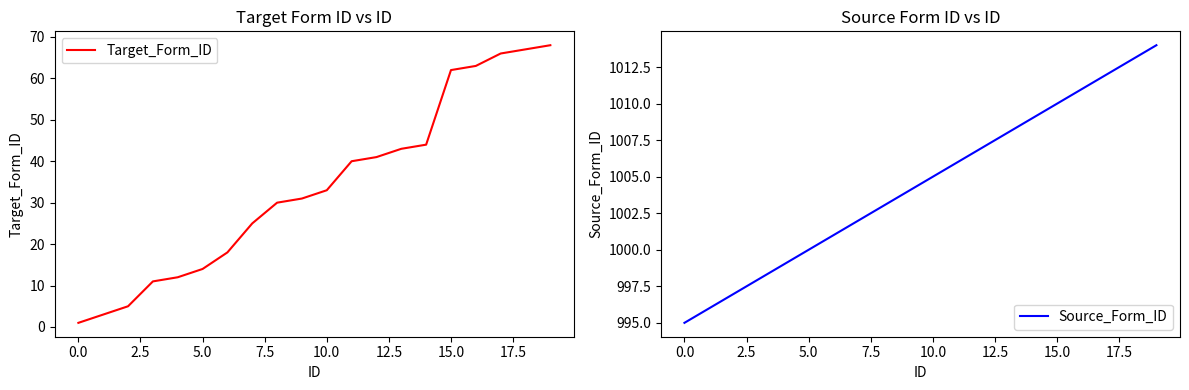

Is it true that Target_Form_ID equals 97 at 15.0?

False